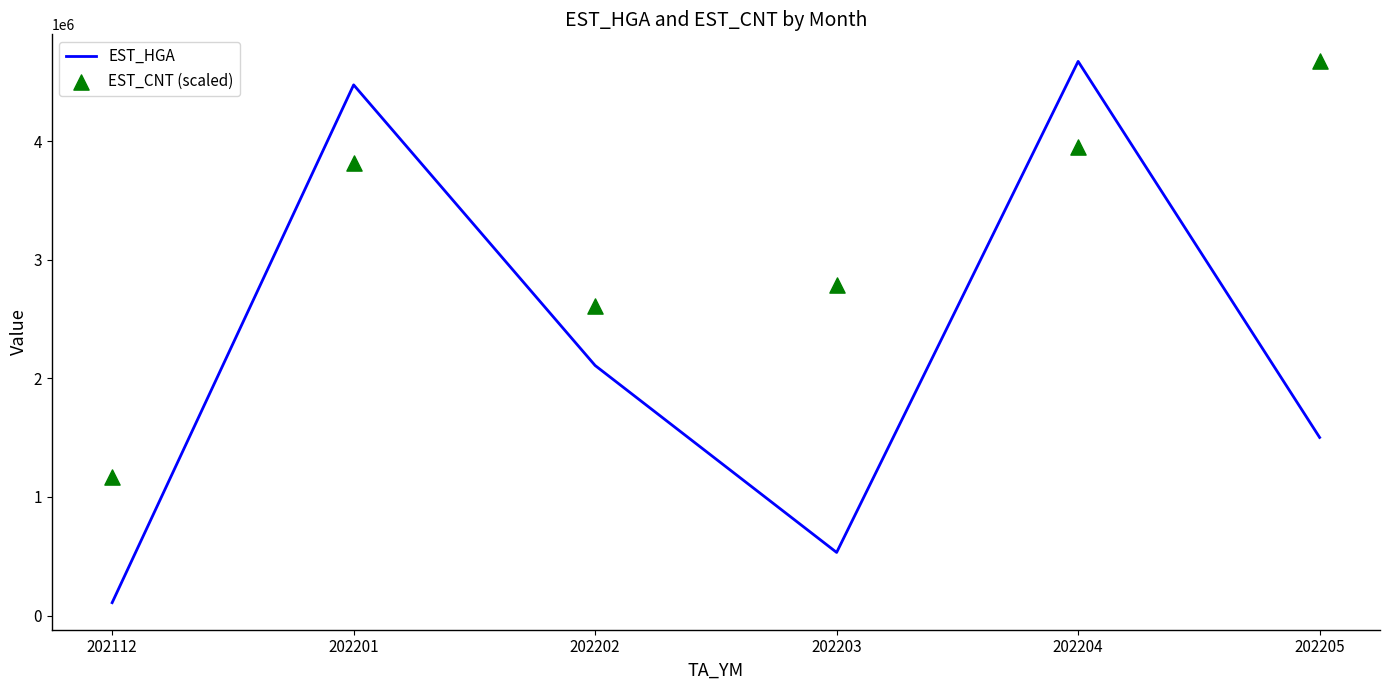

Which series has the largest total across all categories?

EST_CNT (scaled)